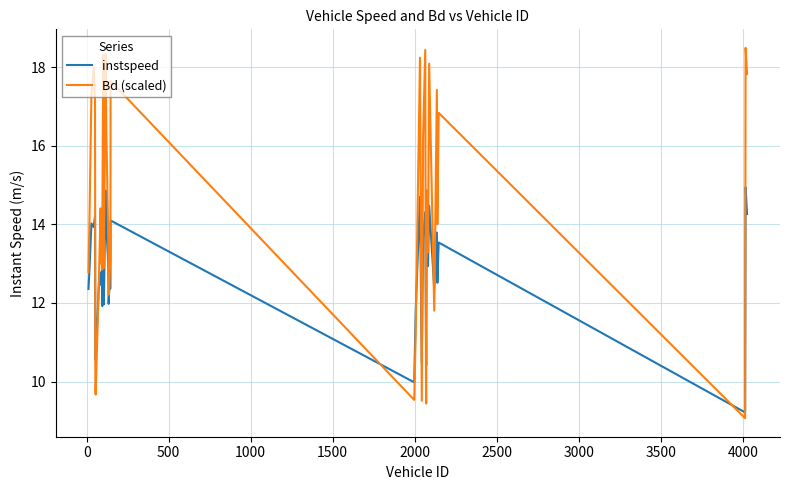

List the series in order of their overall mean, highest first.

Bd (scaled), instspeed